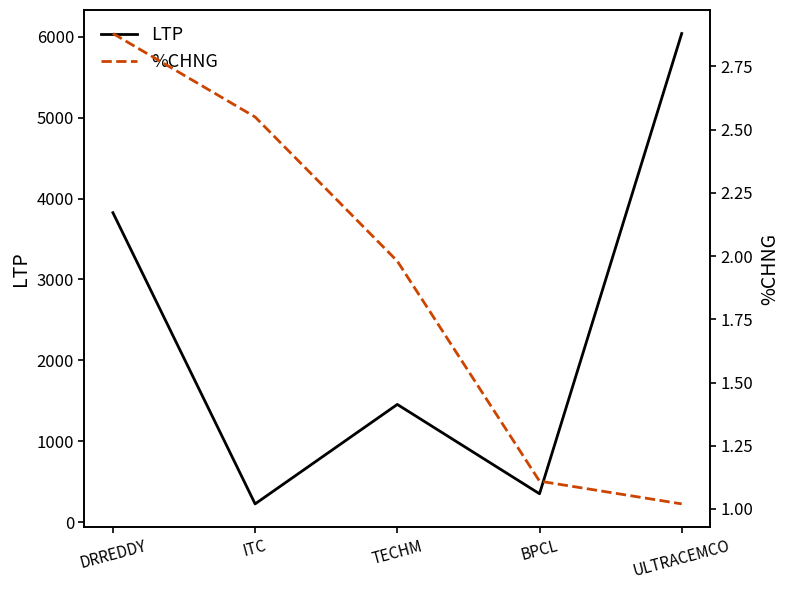

At which category does LTP reach its first local peak?

TECHM